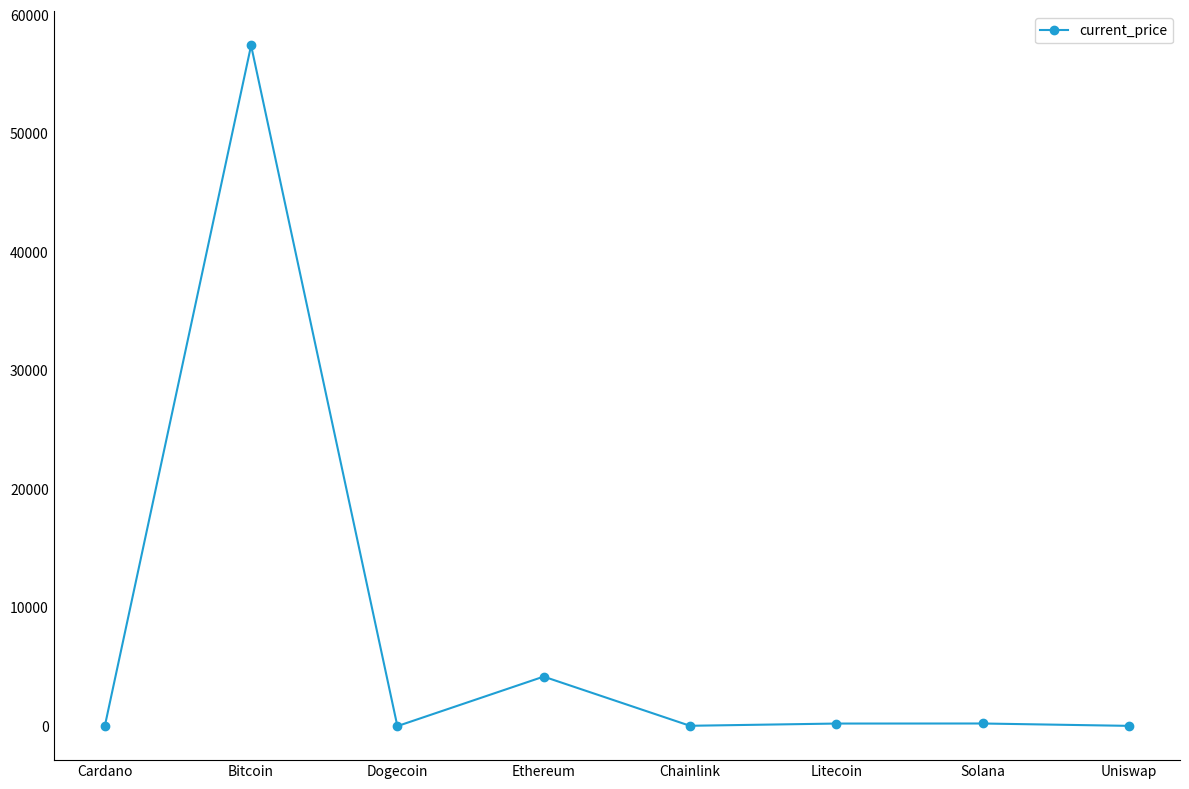

Where is the data nearest to the value 28721?

Ethereum